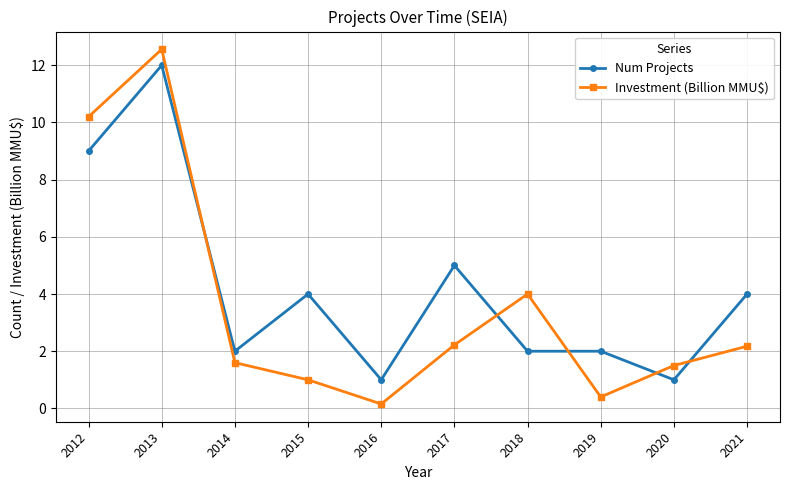

Between which two adjacent categories do Num Projects and Investment (Billion MMU$) first intersect?

2013 and 2014